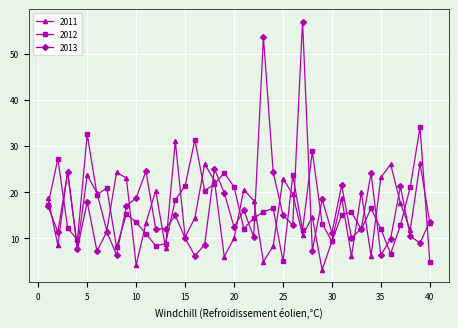

Rank the series by their maximum value, from highest to lowest.

2013, 2012, 2011